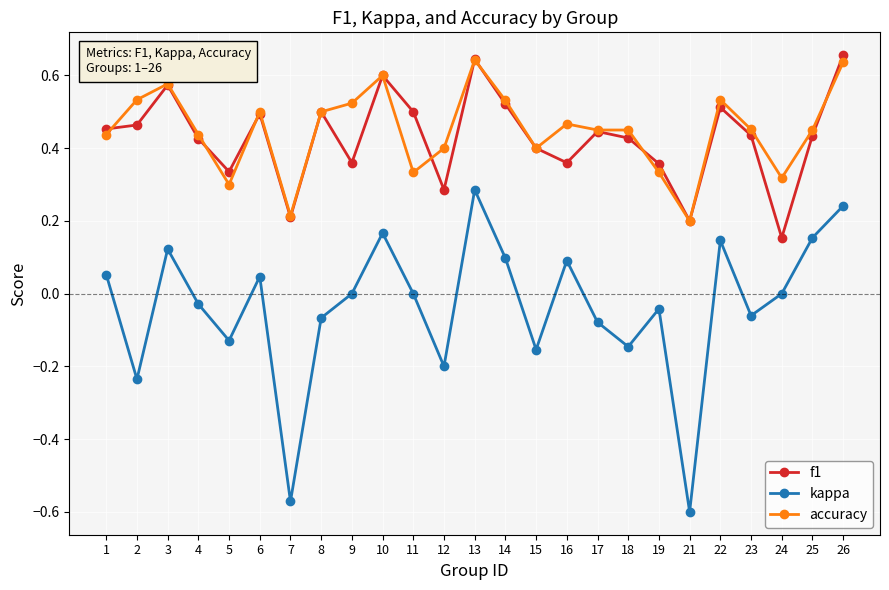

At 9, list the series in order from largest to smallest.

accuracy, f1, kappa